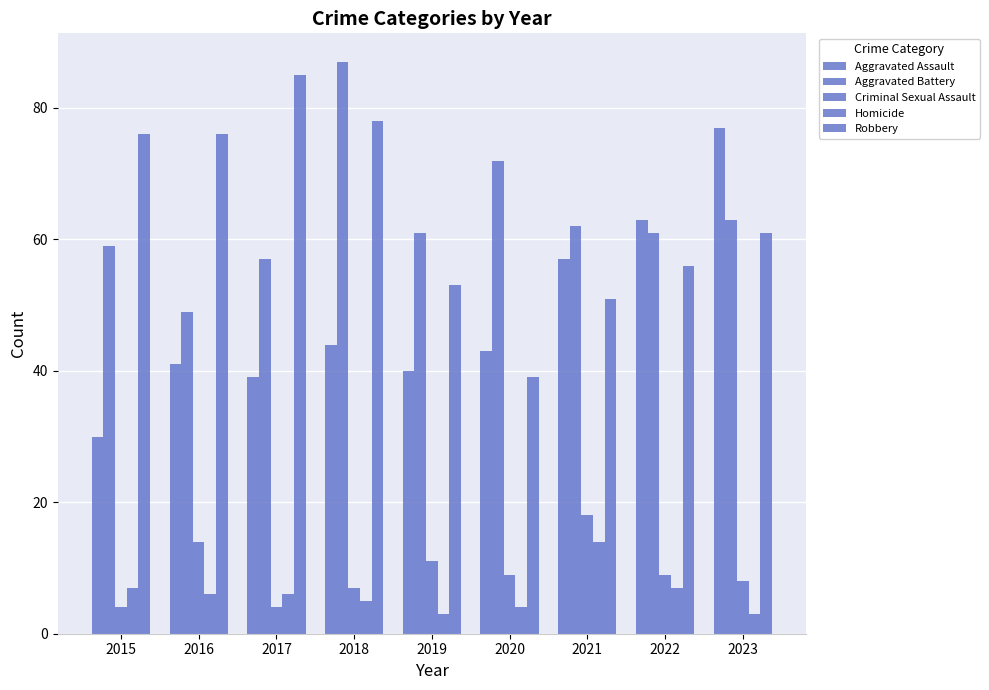

What is the sum of the Criminal Sexual Assault values at 2016 and 2015?

18